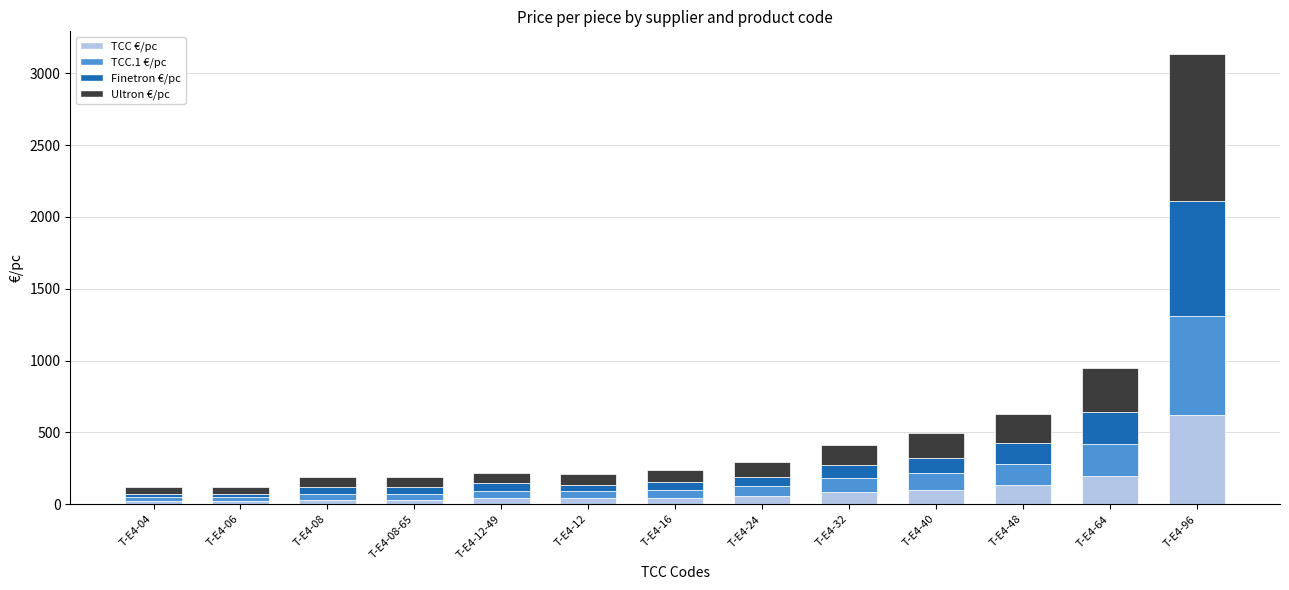

At which label is TCC €/pc closest to 321?

T-E4-64